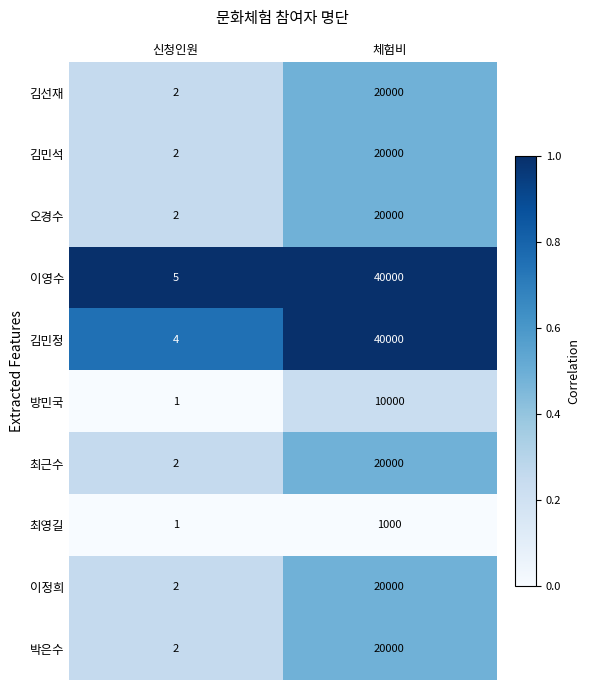

What is the approximate value of 최근수 at 체험비, to the nearest 100?

20000